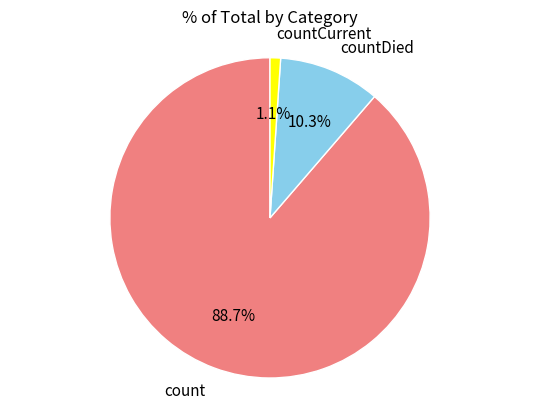

True or false: countDied accounts for 10% of the total.

True